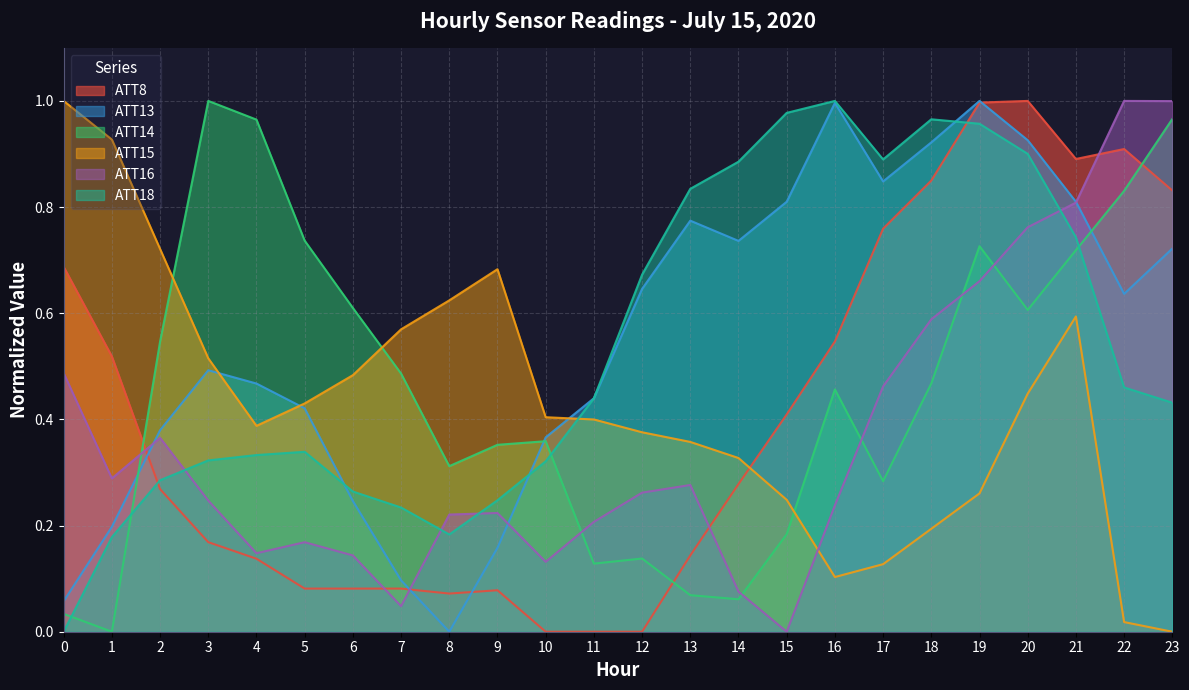

How many values in the ATT18 series exceed 0?

23